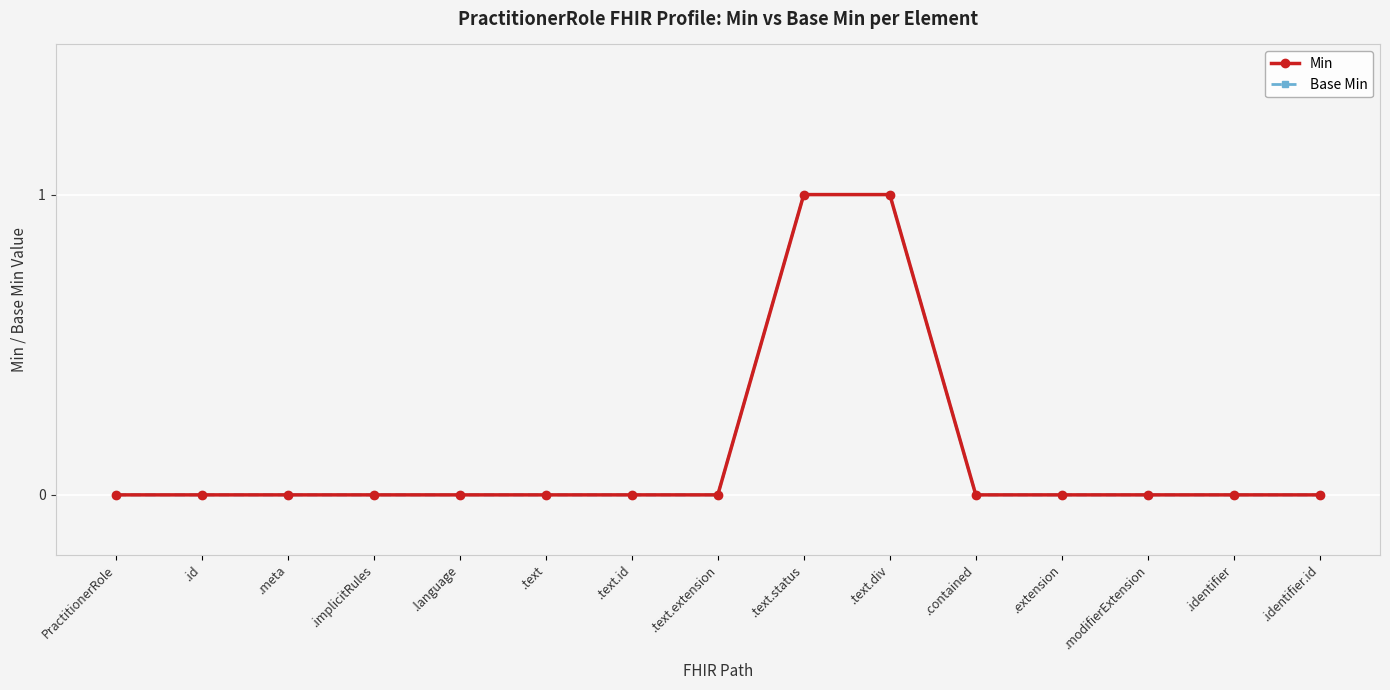

What is the difference between the second highest and minimum values in the Min series?

1